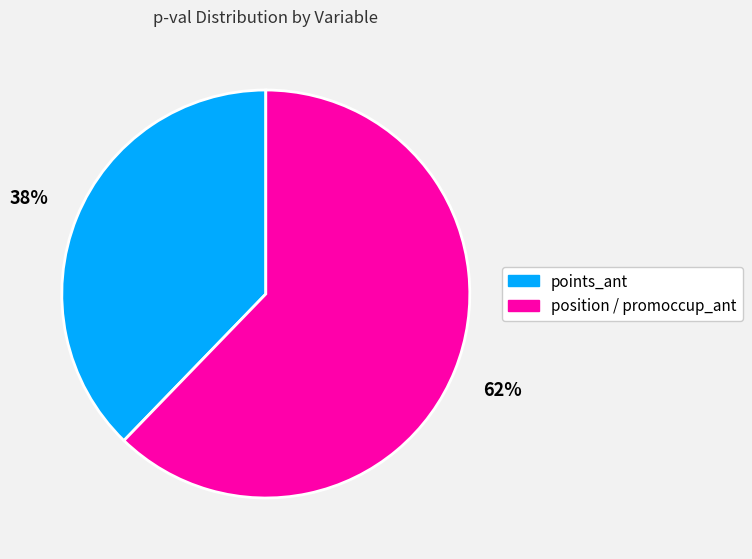

To the nearest percent, what is the average slice percentage?

50%